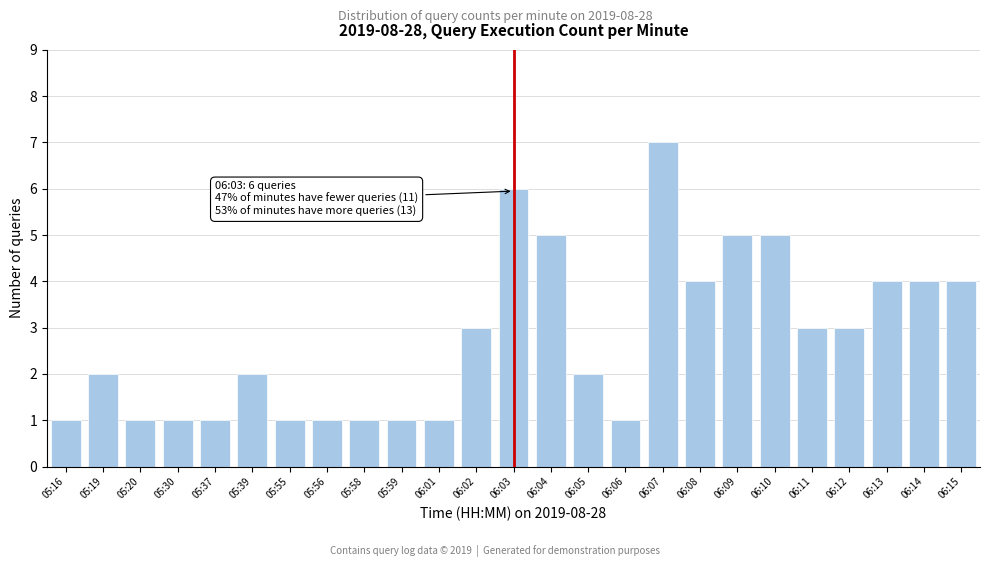

Reading right to left, what are all the values shown in this chart?

06:15=4	06:14=4	06:13=4	06:12=3	06:11=3	06:10=5	06:09=5	06:08=4	06:07=7	06:06=1	06:05=2	06:04=5	06:03=6	06:02=3	06:01=1	05:59=1	05:58=1	05:56=1	05:55=1	05:39=2	05:37=1	05:30=1	05:20=1	05:19=2	05:16=1